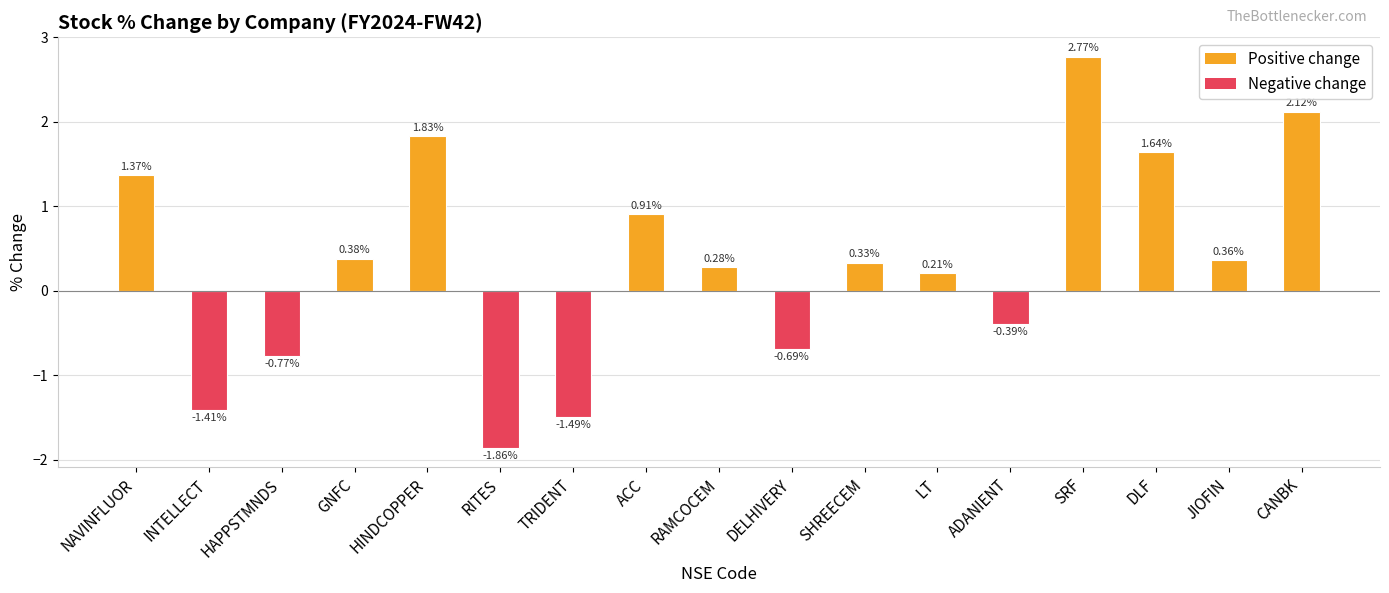

Which category has the highest value across all series?

SRF